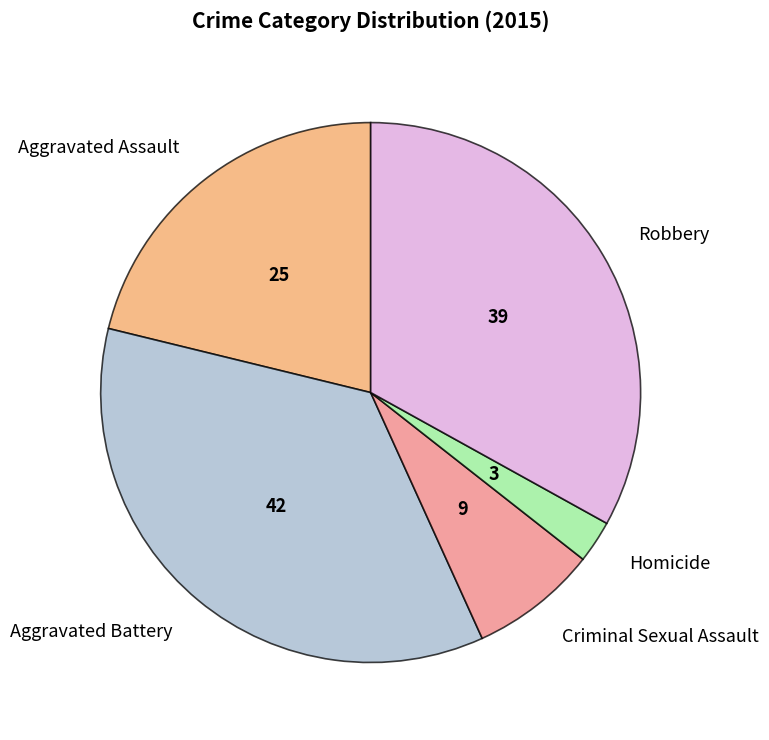

Do Aggravated Assault and Criminal Sexual Assault together represent more than half of the pie?

No